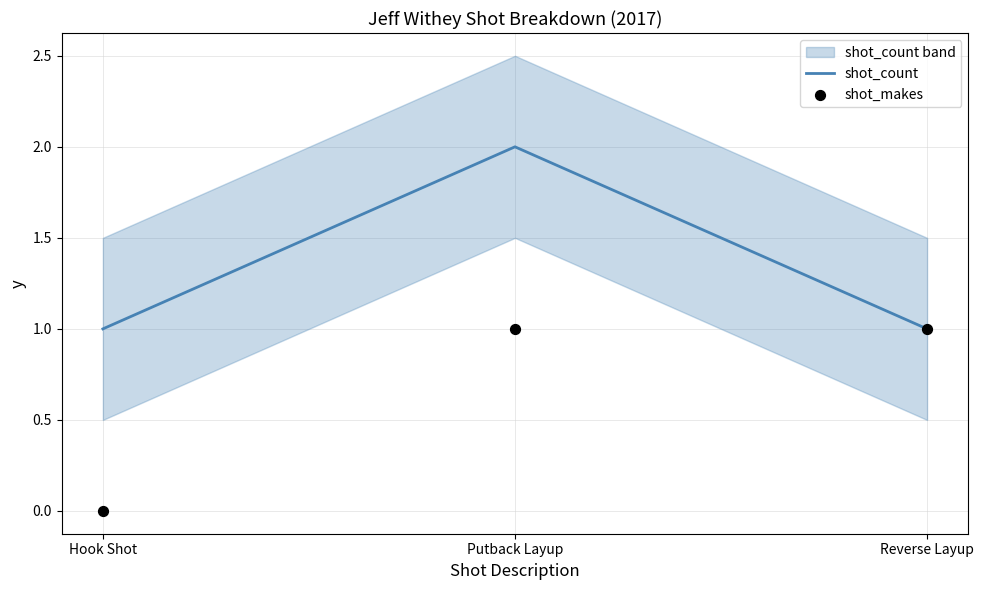

Which series contains the lowest Y value?

shot_makes